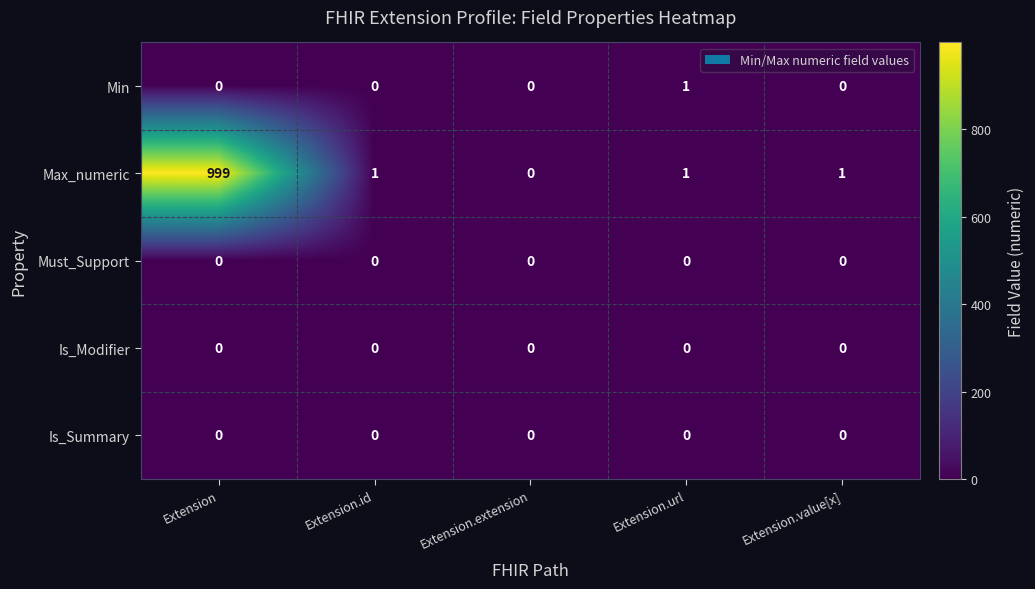

The Must_Support series shows 0 at Extension. True or false?

True